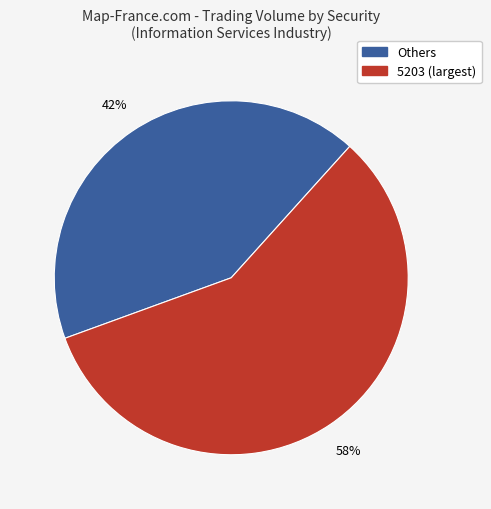

To the nearest percent, what is the average slice percentage?

50%